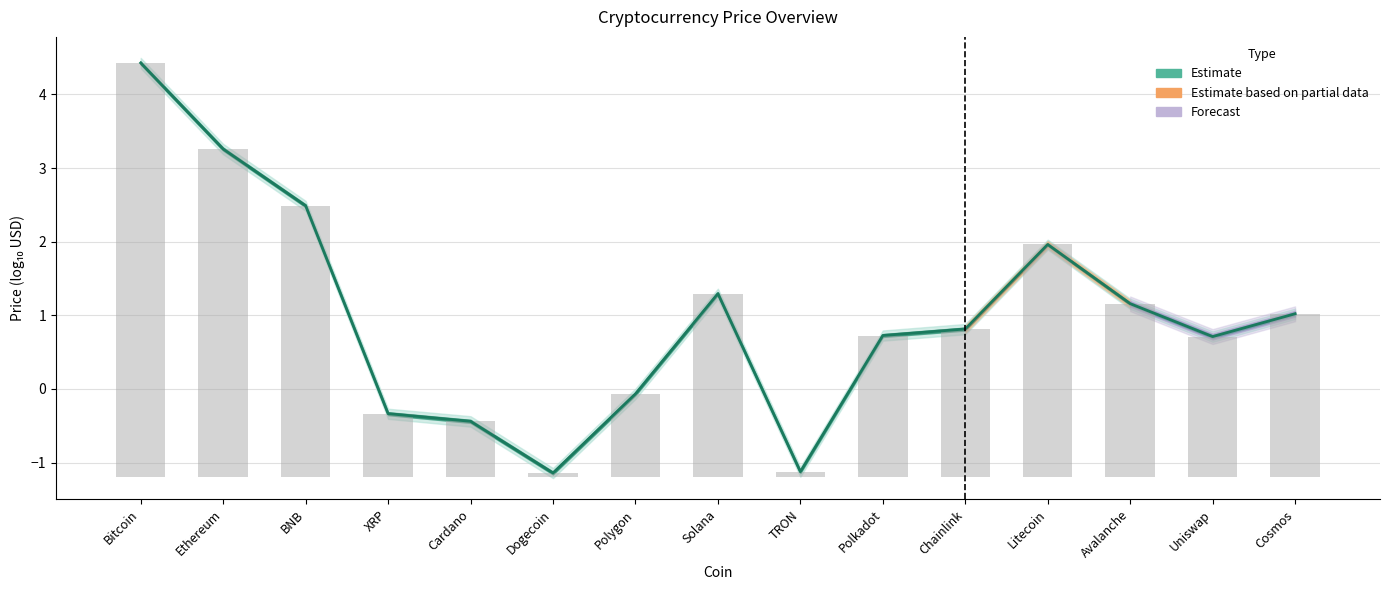

What position from the right is XRP?

12